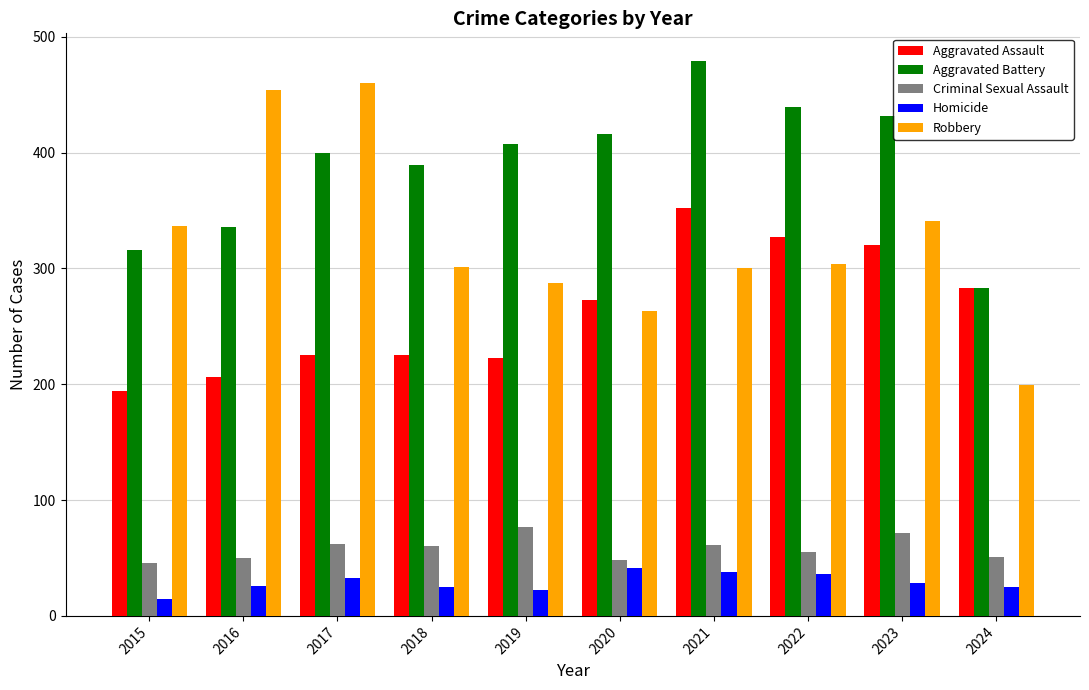

Is it true that Aggravated Battery equals 407 at 2019?

True